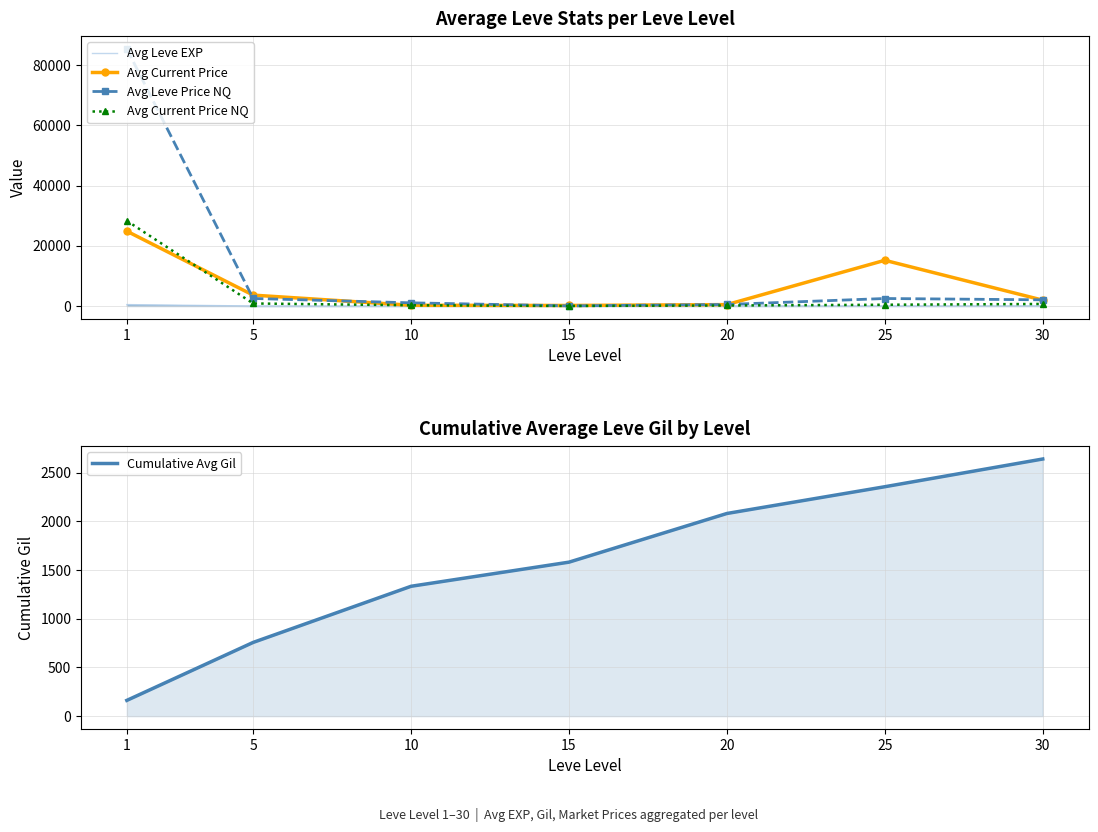

Reading left to right, what are all the values shown in this chart?

Avg Leve EXP: 1=469.3	5=2.3	10=5.3	15=14.7	20=16.7	25=32.2	30=44.5
Avg Current Price: 1=24867.5	5=3614.1	10=247.7	15=175.0	20=463.5	25=15189.5	30=1942.3
Avg Leve Price NQ: 1=85462.5	5=2507.9	10=1051.4	15=50.0	20=506.3	25=2491.0	30=2050.0
Avg Current Price NQ: 1=28315.6	5=839.1	10=247.0	15=16.7	20=168.8	25=415.2	30=683.3
Cumulative Avg Gil: 1=161.8	5=757.1	10=1333.6	15=1581.3	20=2081.1	25=2355.9	30=2640.6